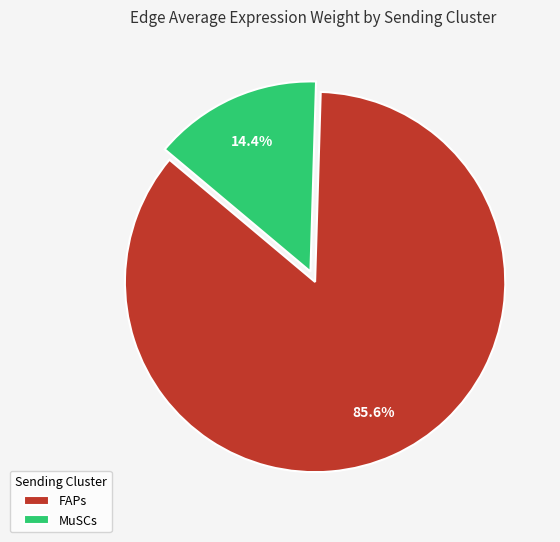

How many slices are in this pie chart?

2